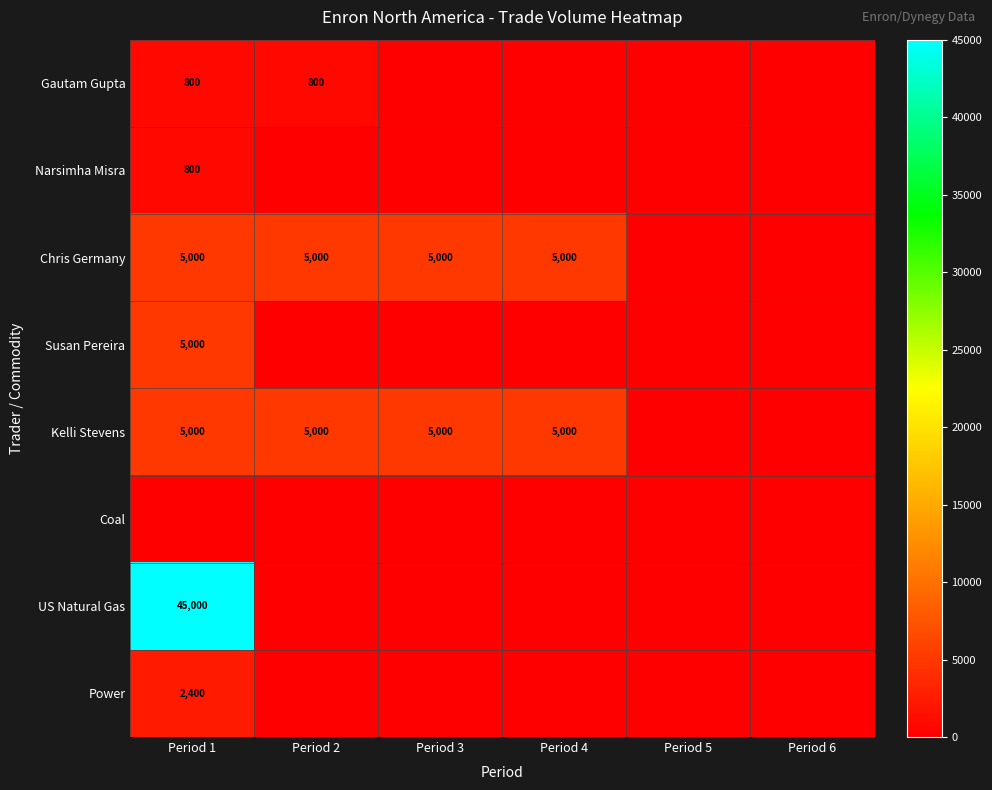

True or false: US Natural Gas has a value of 45000 at Period 1.

True